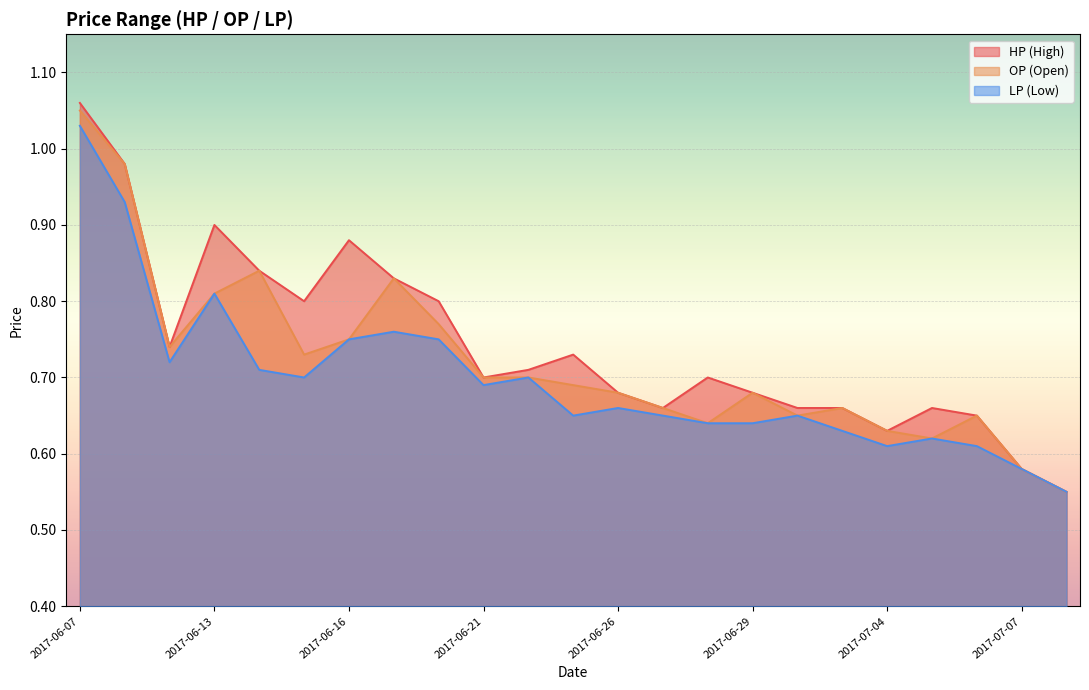

List the series in order of their overall mean, highest first.

HP (High), OP (Open), LP (Low)